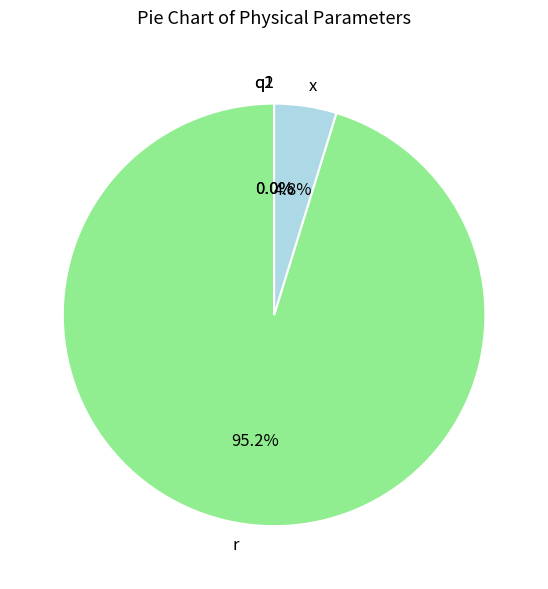

What is the smallest slice in the pie chart?

q2